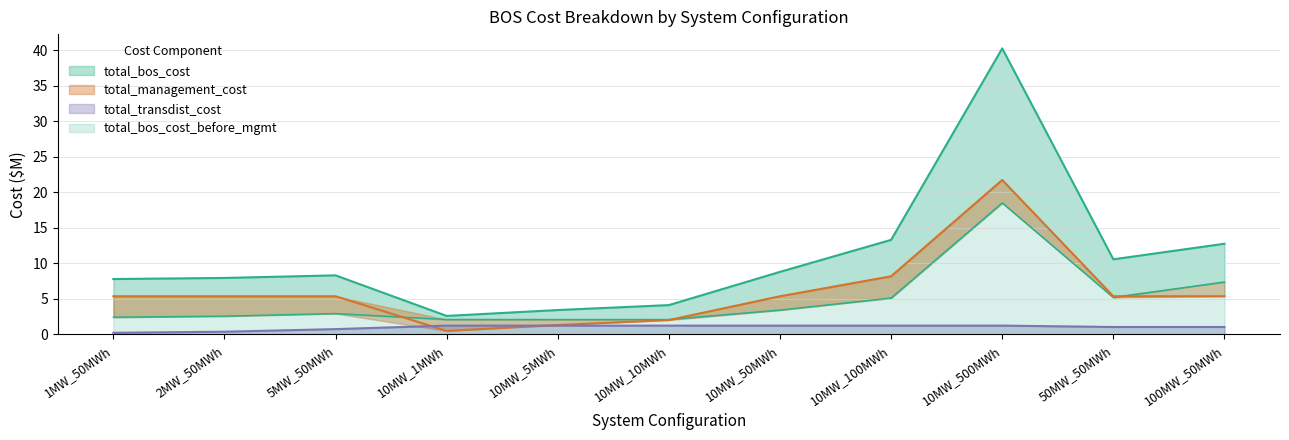

What is the label of the 7th point from the right?

10MW_5MWh